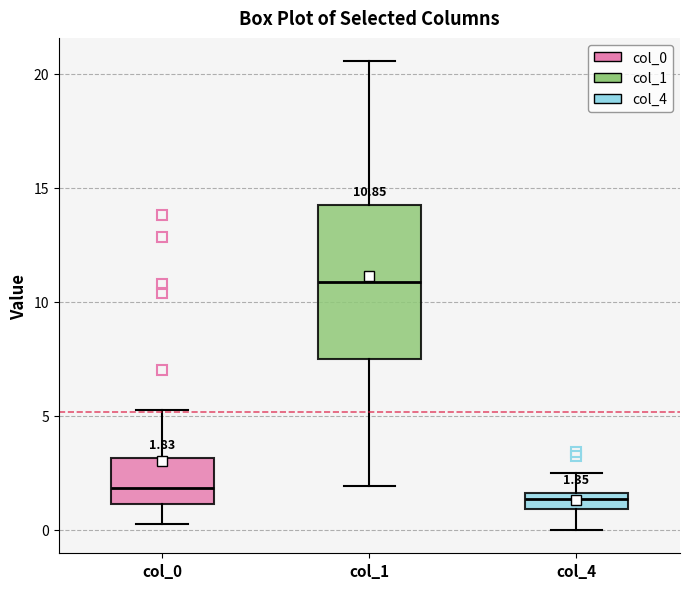

Comparing the boxes themselves (not the whiskers), which one is the tallest?

col_1